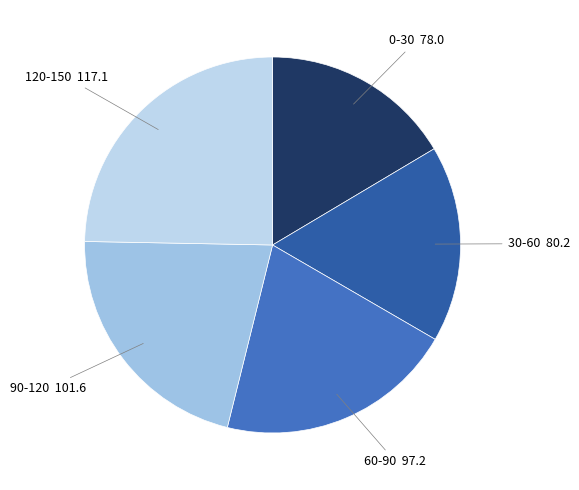

How many segments does this pie chart have?

5